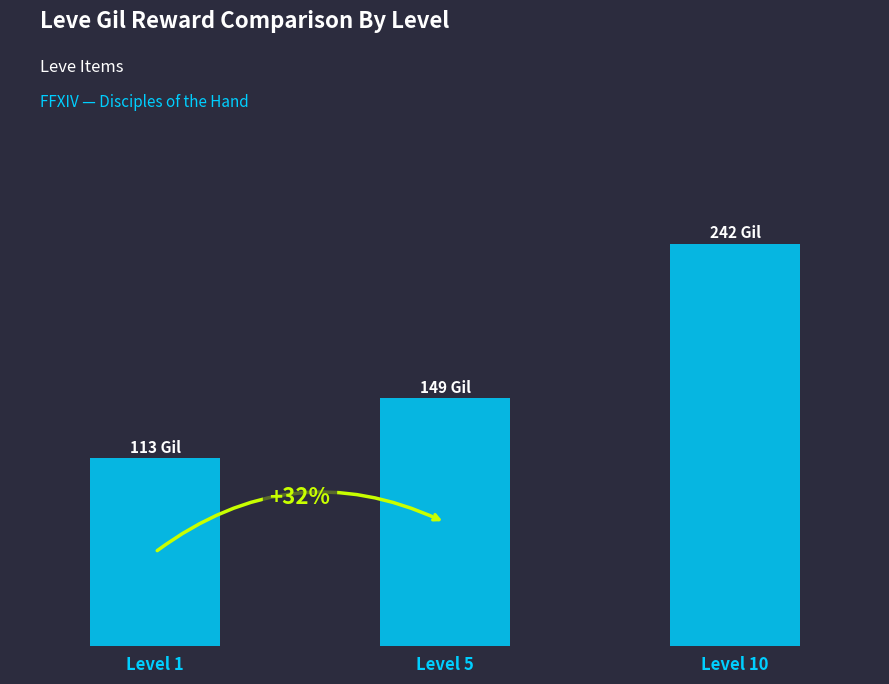

Does the chart contain any negative values?

No